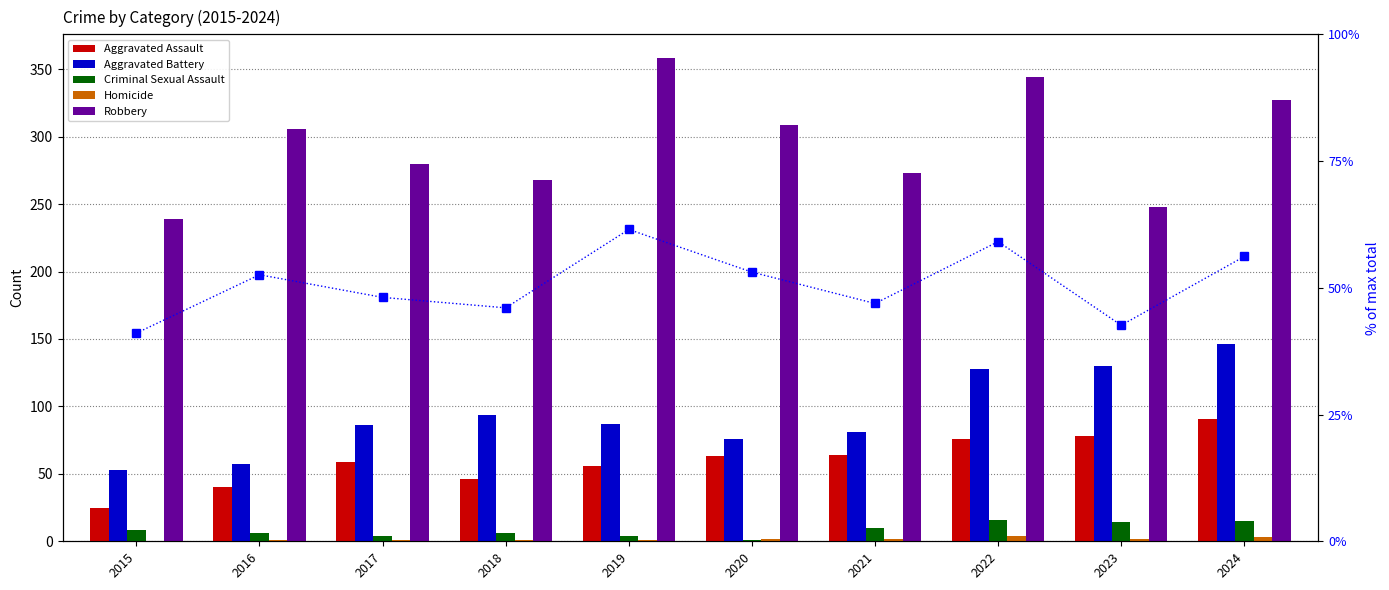

The Homicide series shows 2 at 2021. True or false?

True